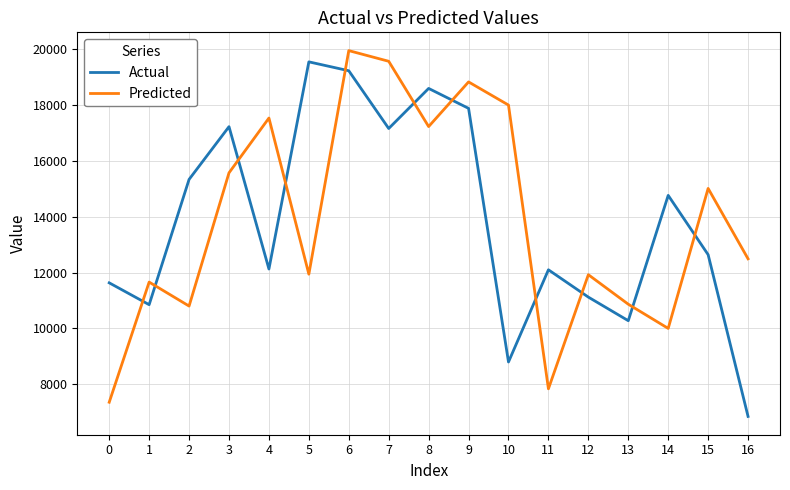

What is the sum of the Actual values at 0 and 9?

29523.5